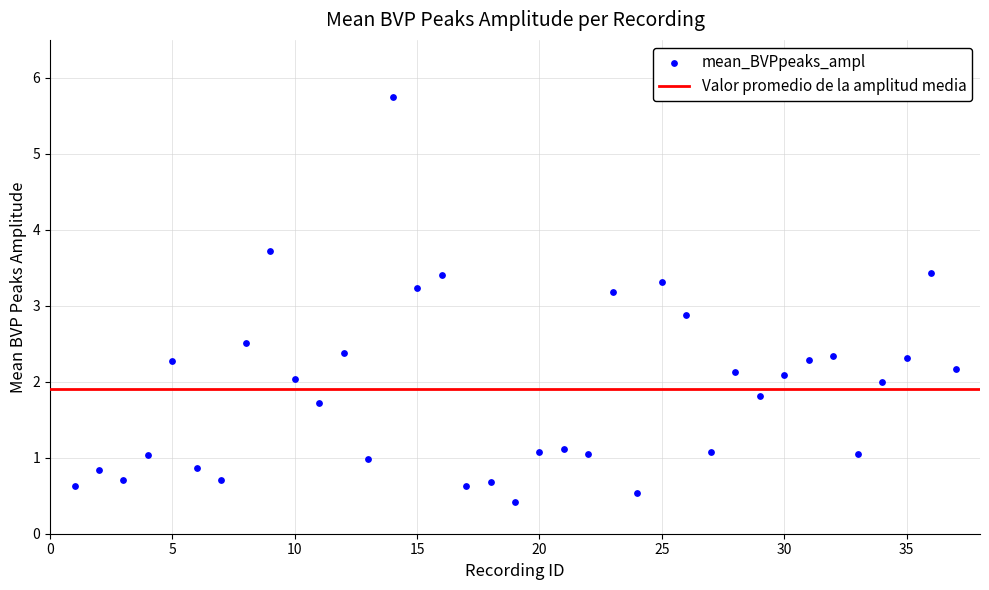

What is the range of X values (max minus min)?

36.0